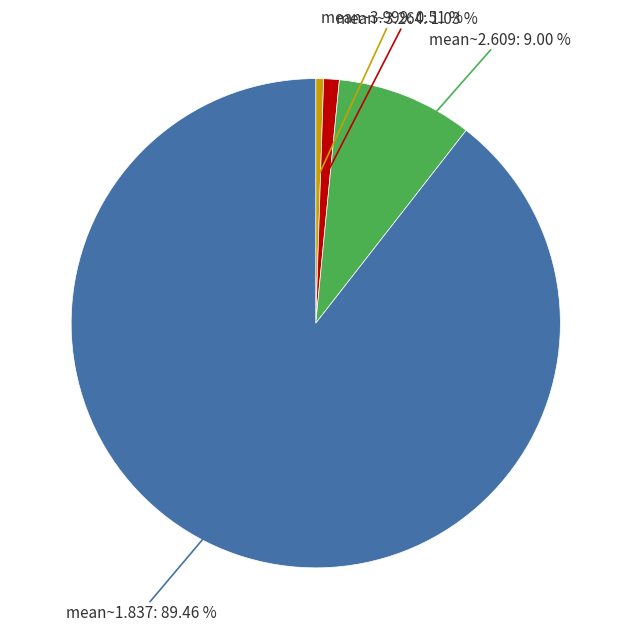

How many slices are in this pie chart?

4